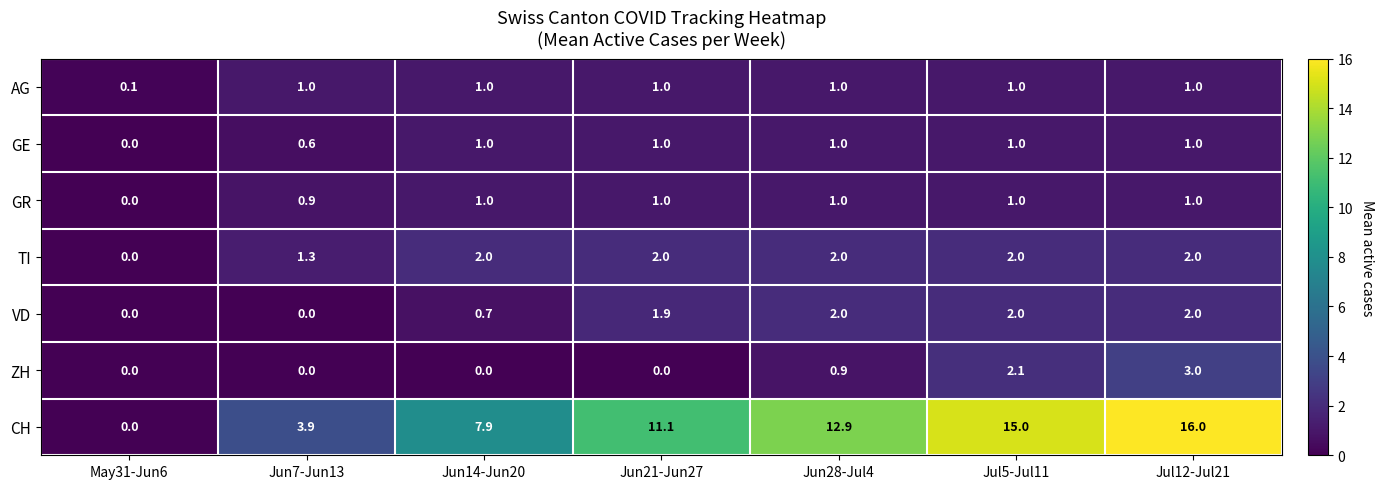

At which category does the chart reach its peak across all series?

Jul12-Jul21